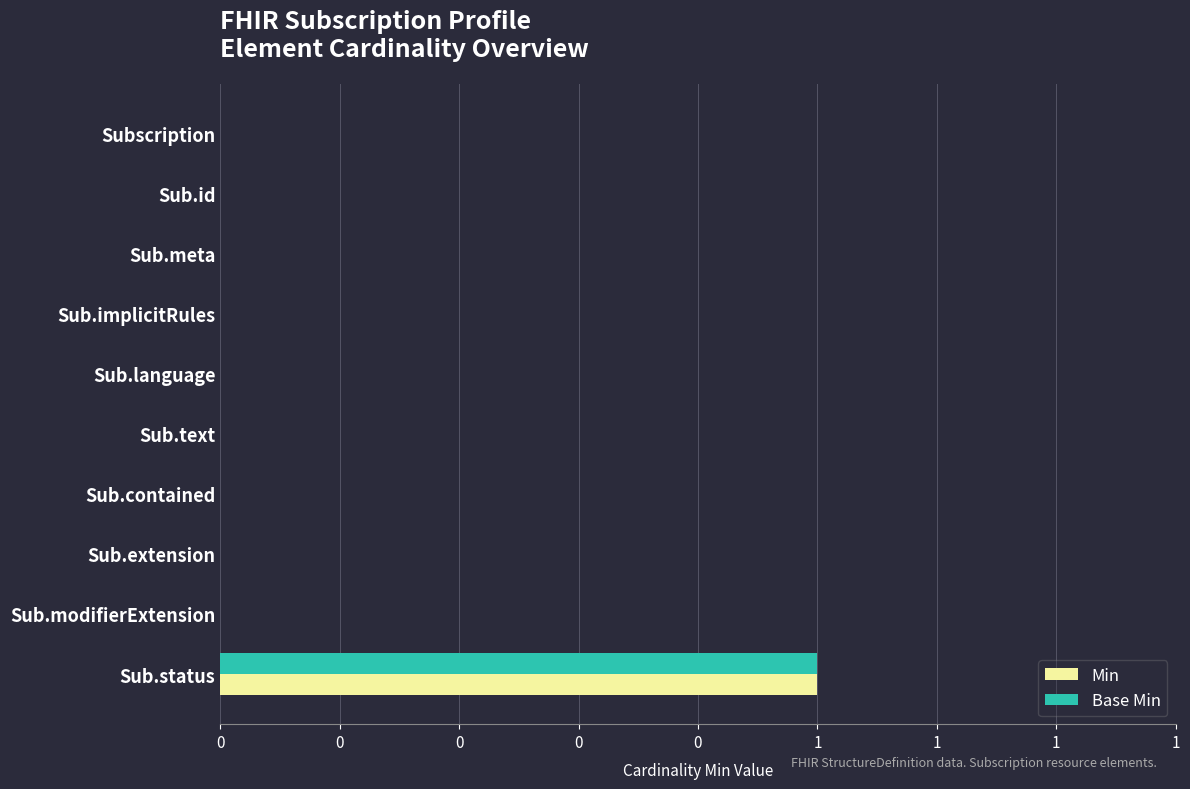

What is the difference between the maximum and minimum values in the Min series?

1